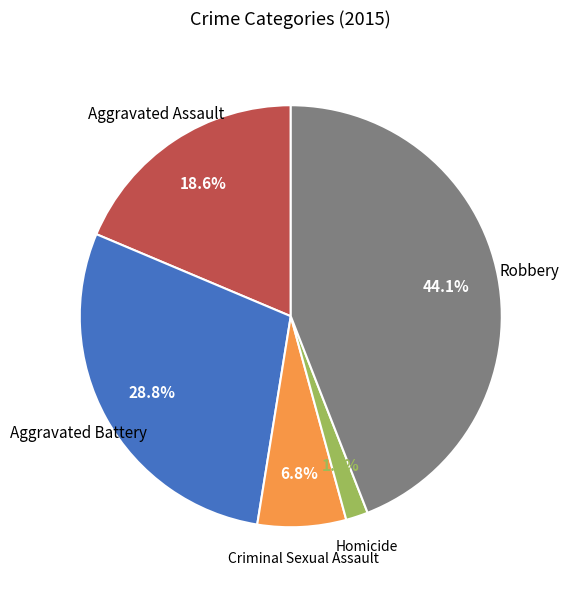

How many segments does this pie chart have?

5